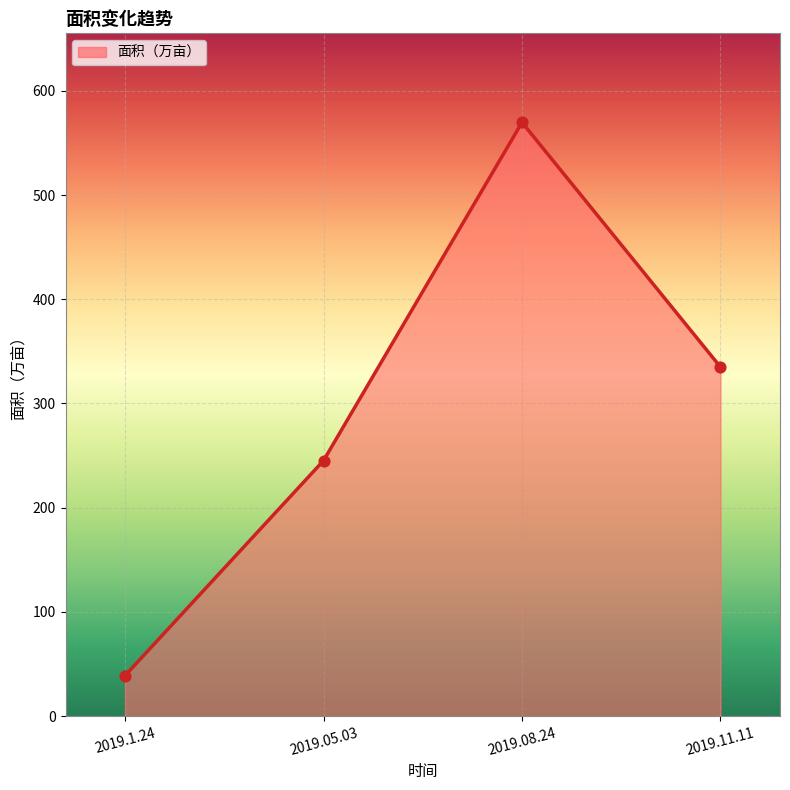

Between 2019.1.24 and 2019.08.24, which is larger?

2019.08.24